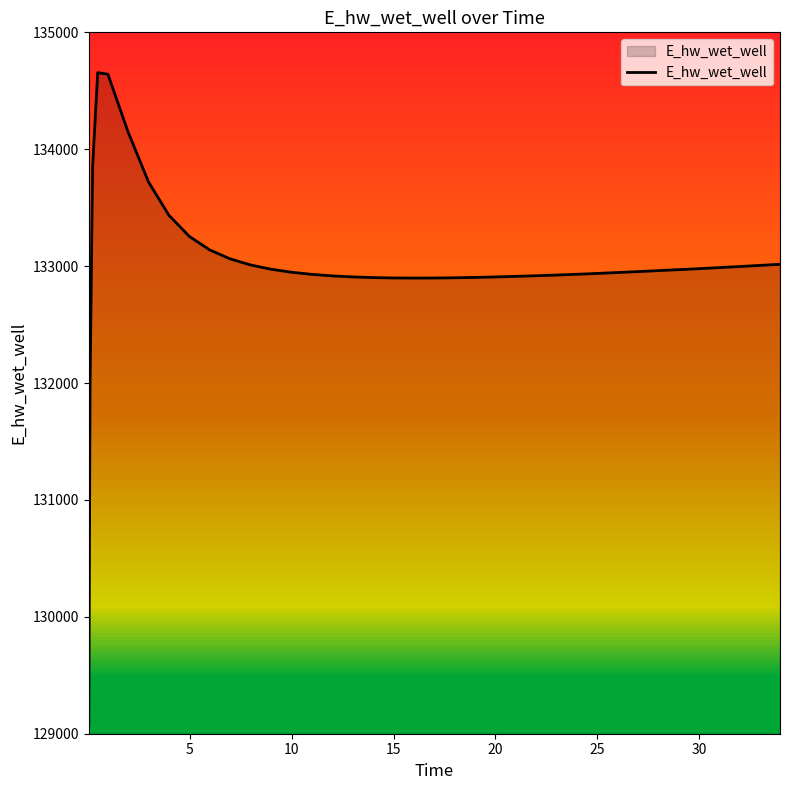

What is the greatest value displayed?

134655.1